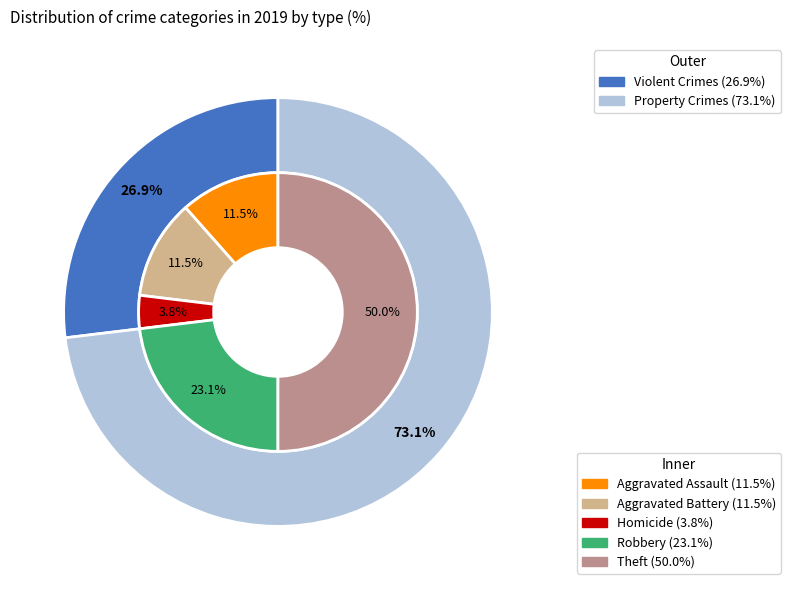

Is it true that 1 is 19% of the pie?

False